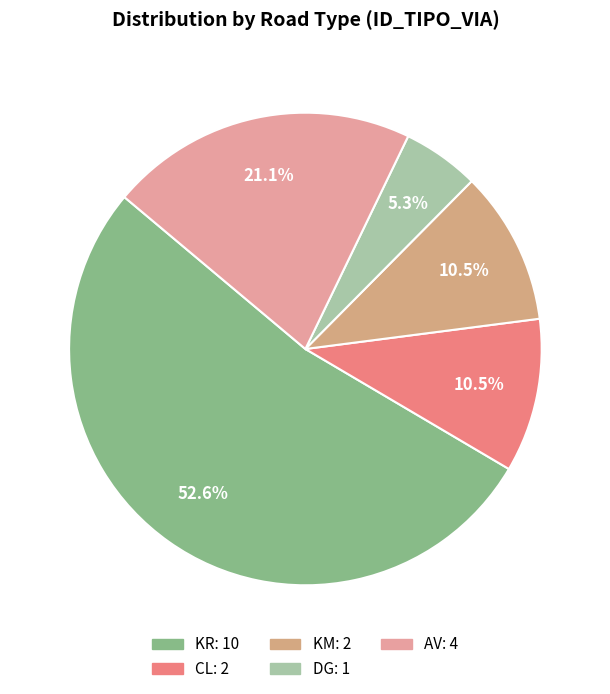

What percentage is the AV slice, to the nearest percent?

21%